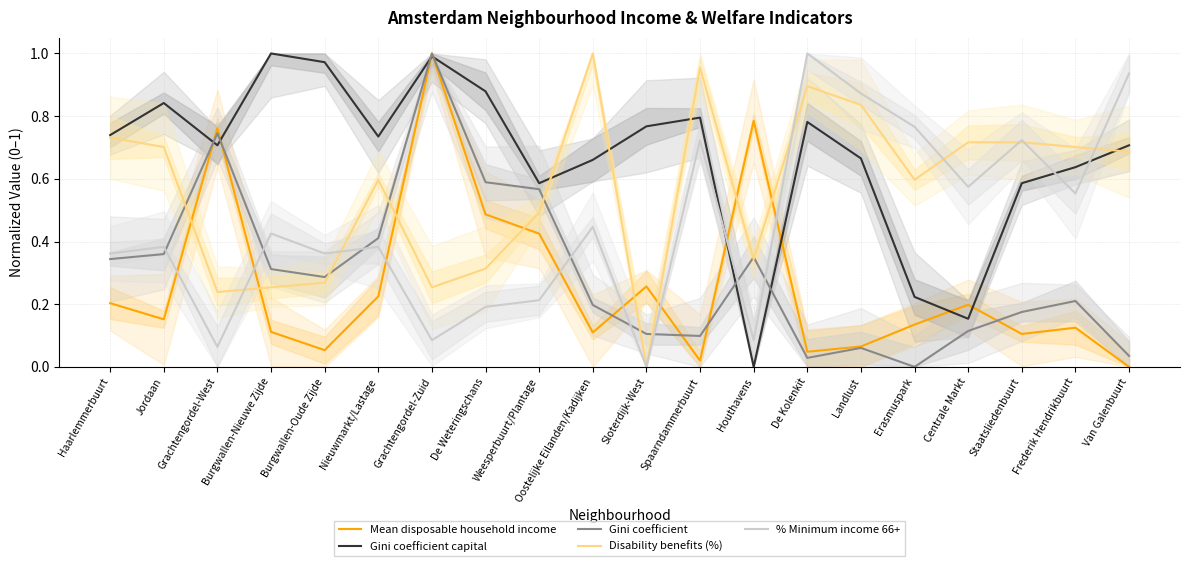

At how many categories does at least one series exceed 0?

20